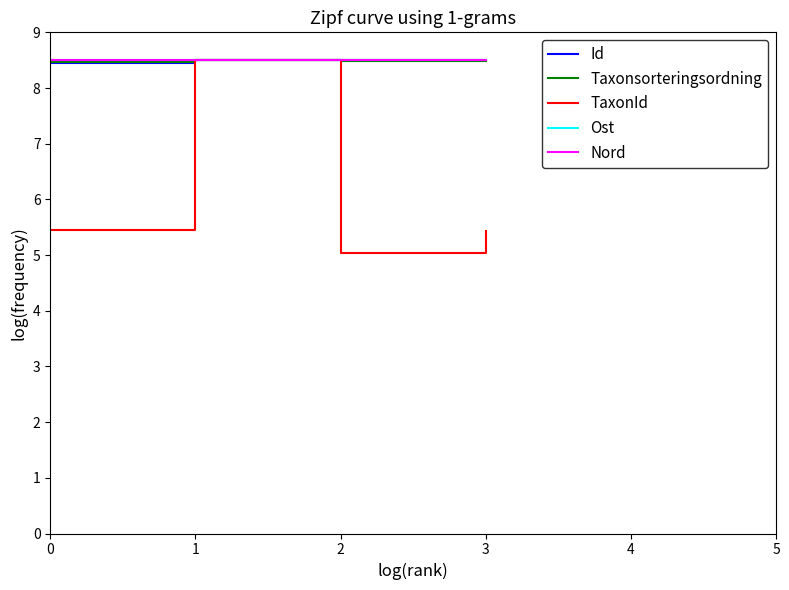

Is it true that Taxonsorteringsordning equals 13.9 at 0?

False